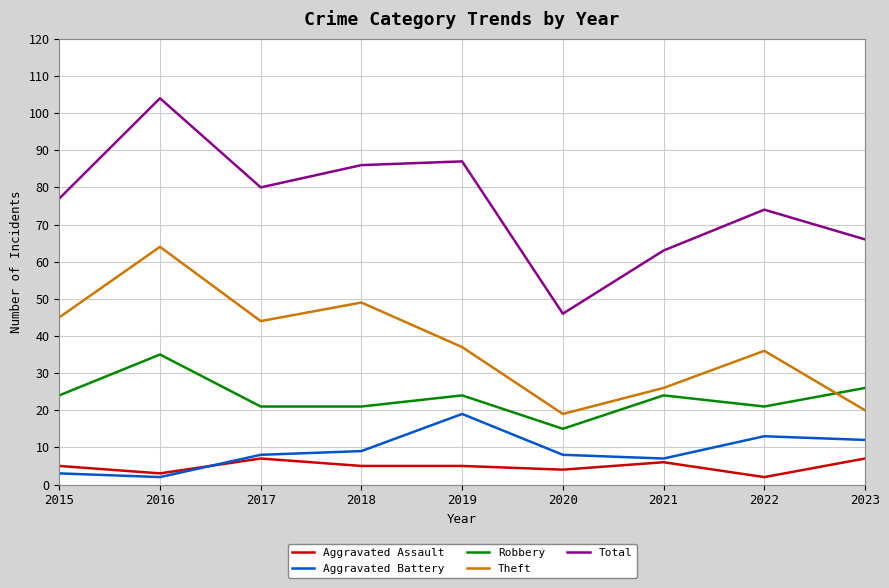

Reading left to right, transcribe all the data shown in this chart.

Aggravated Assault: 5	3	7	5	5	4	6	2	7
Aggravated Battery: 3	2	8	9	19	8	7	13	12
Robbery: 24	35	21	21	24	15	24	21	26
Theft: 45	64	44	49	37	19	26	36	20
Total: 77	104	80	86	87	46	63	74	66